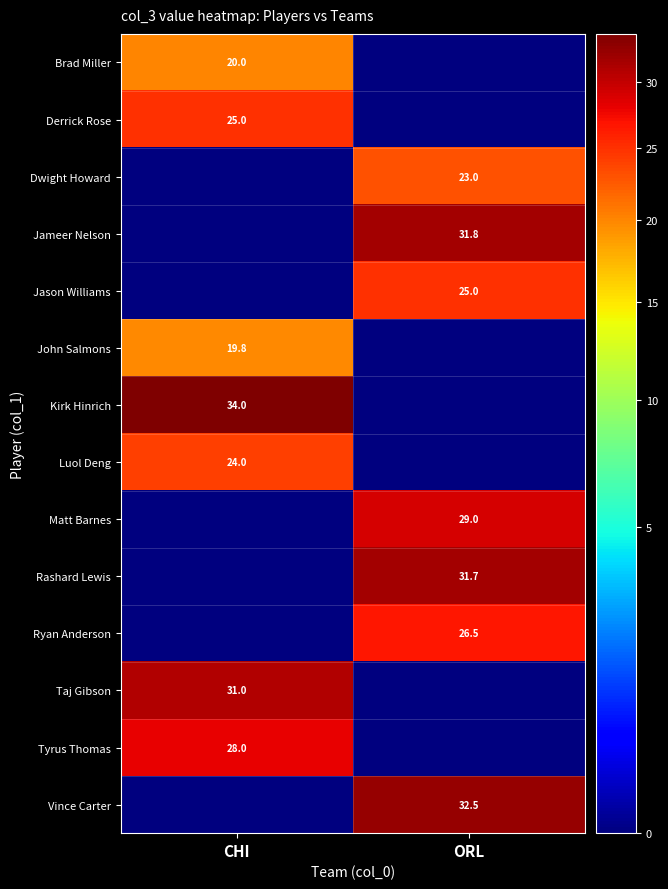

Is it true that Jason Williams equals 25.0 at ORL?

True